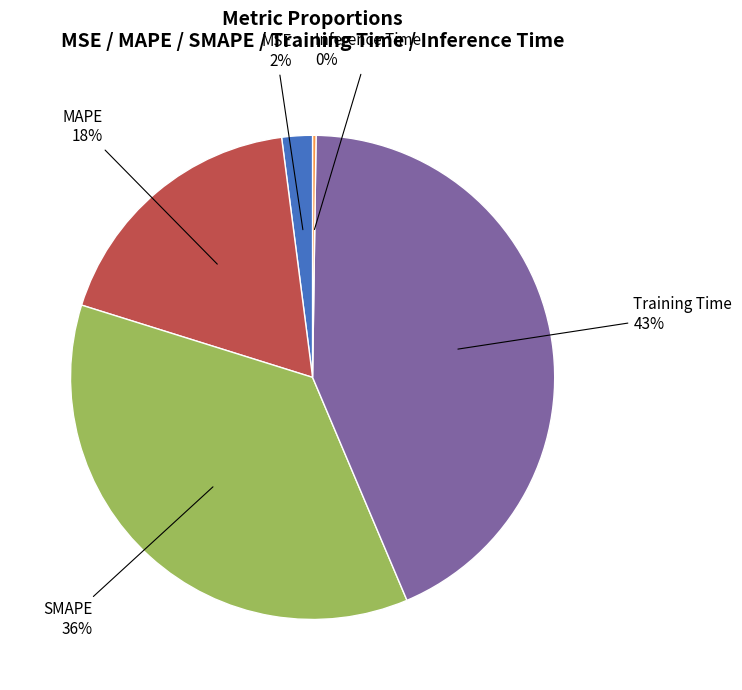

Does any single category account for the majority?

No